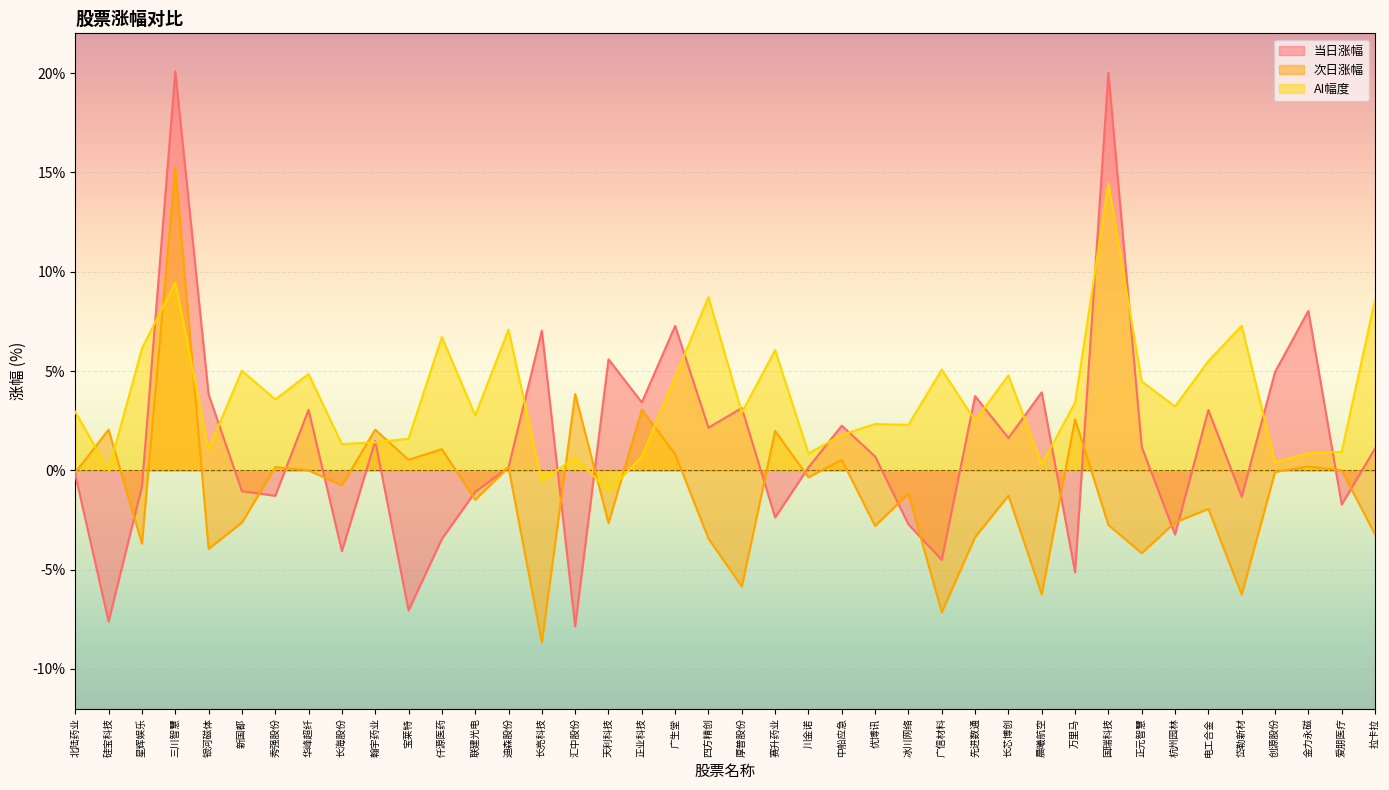

Where is the first local maximum for 当日涨幅?

三川智慧